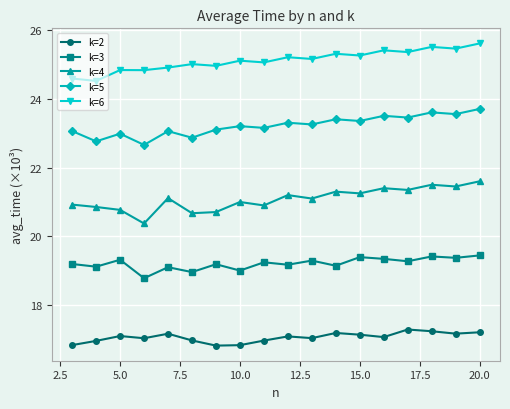

What are all the series names shown in the legend?

k=2, k=3, k=4, k=5, k=6